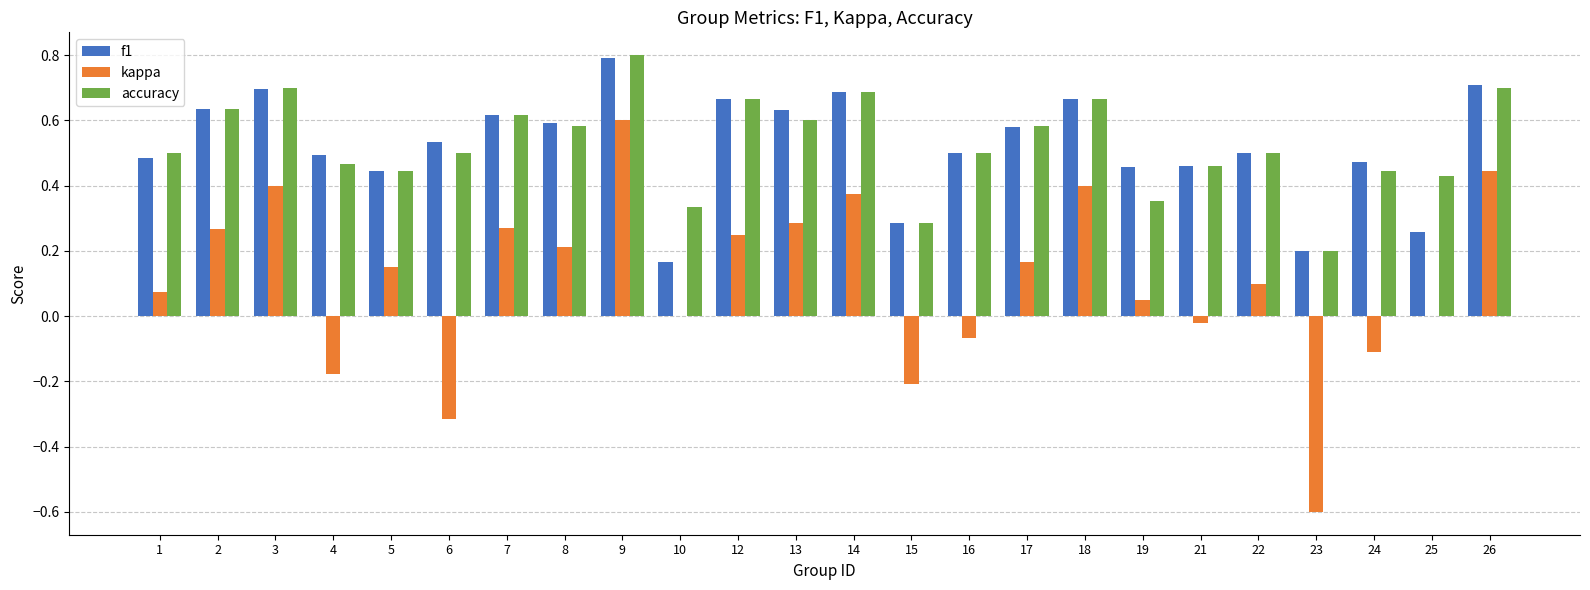

What is the sum of the accuracy values at 10 and 13?

0.9